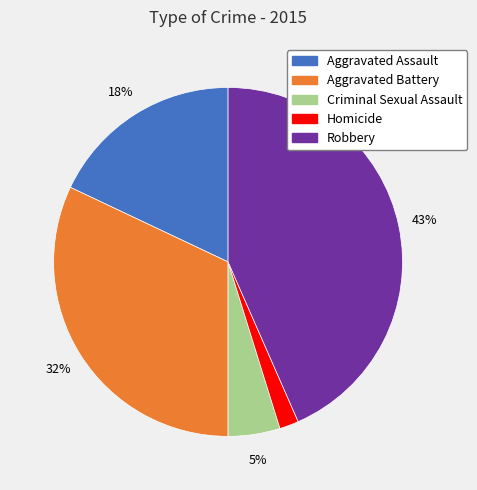

Between Robbery and Aggravated Battery, which is larger?

Robbery